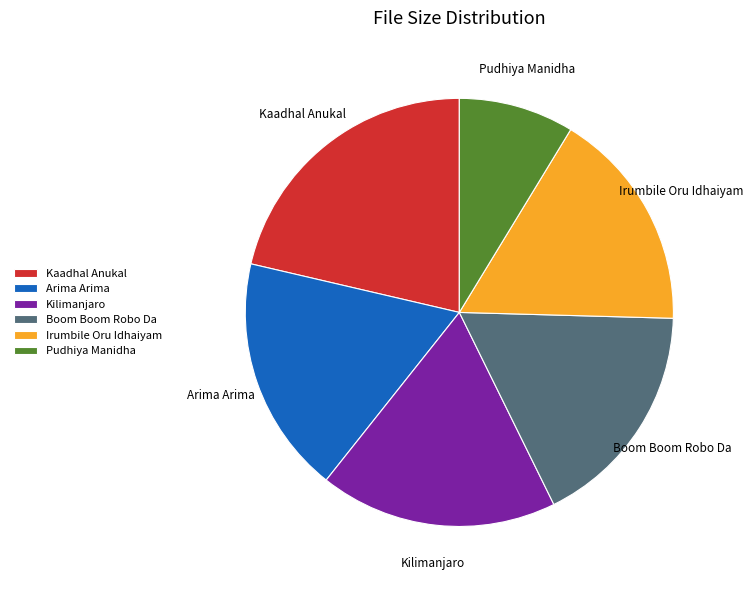

Do Kilimanjaro and Irumbile Oru Idhaiyam together represent more than half of the pie?

No